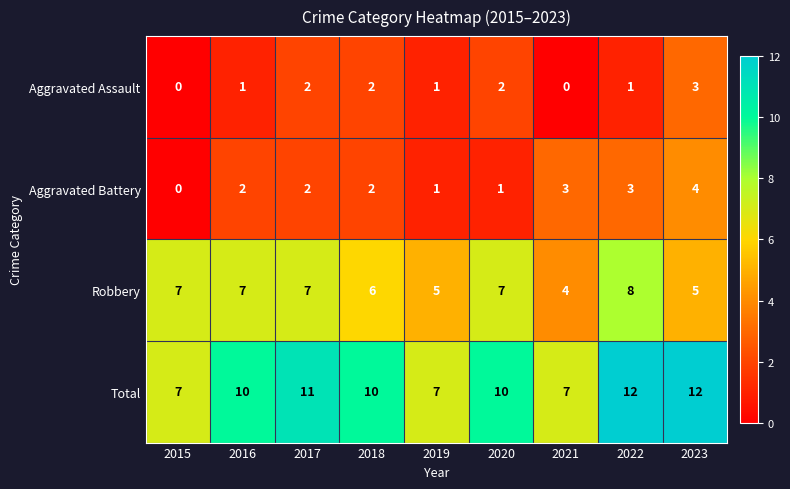

What is the total value across all series at 2017?

22